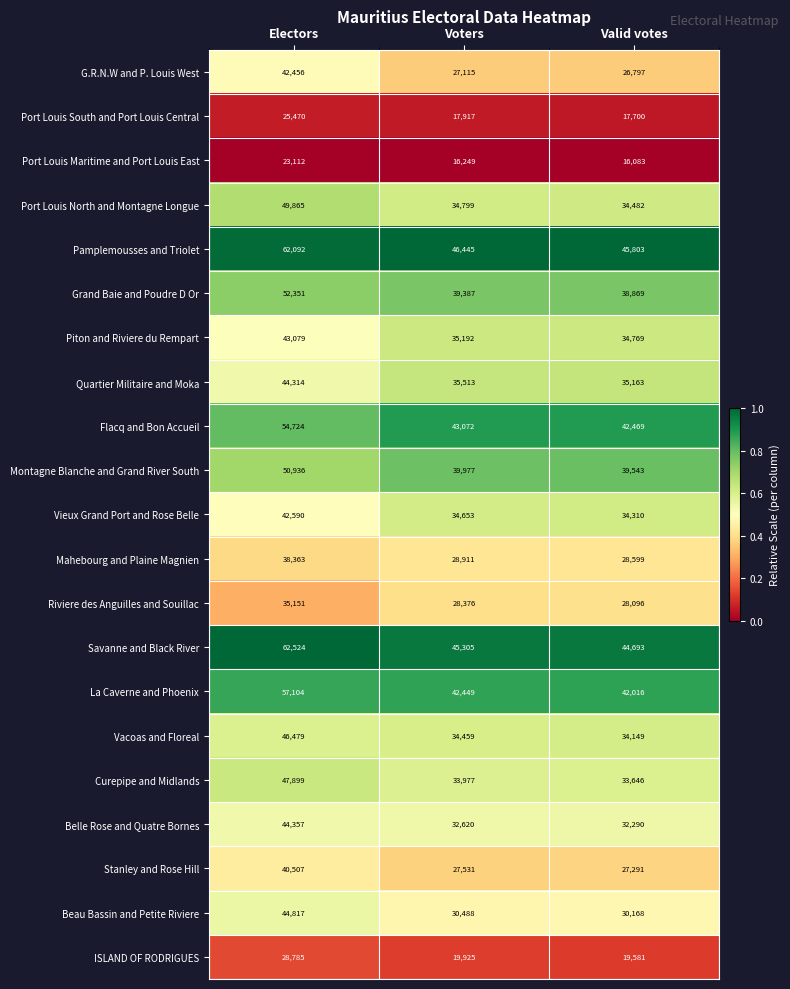

Is the value of Beau Bassin and Petite Riviere at Electors greater than the value of Mahebourg and Plaine Magnien at Electors?

Yes